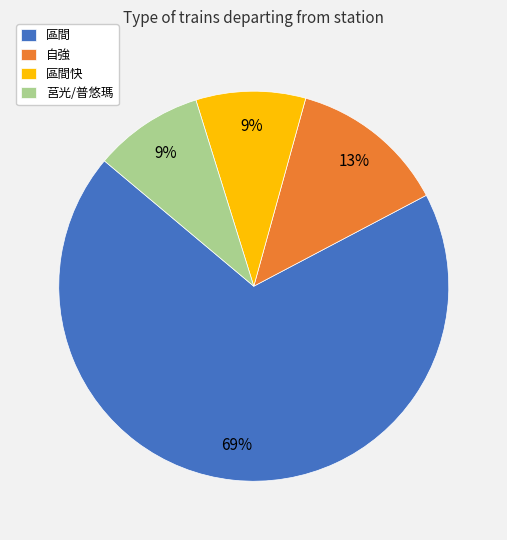

What percentage is the 莒光/普悠瑪 slice, to the nearest percent?

9%